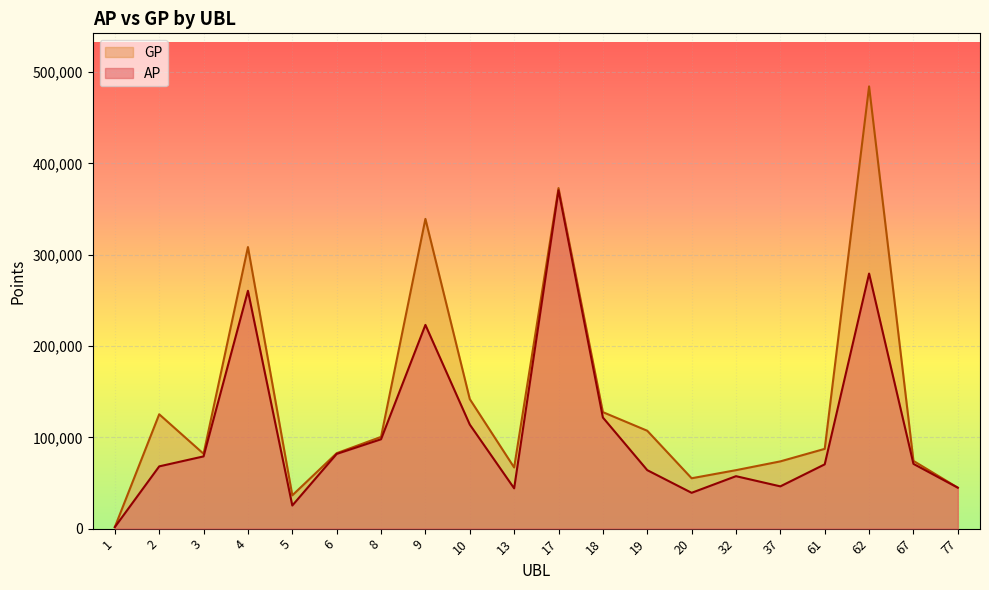

At which label does AP reach its minimum?

1